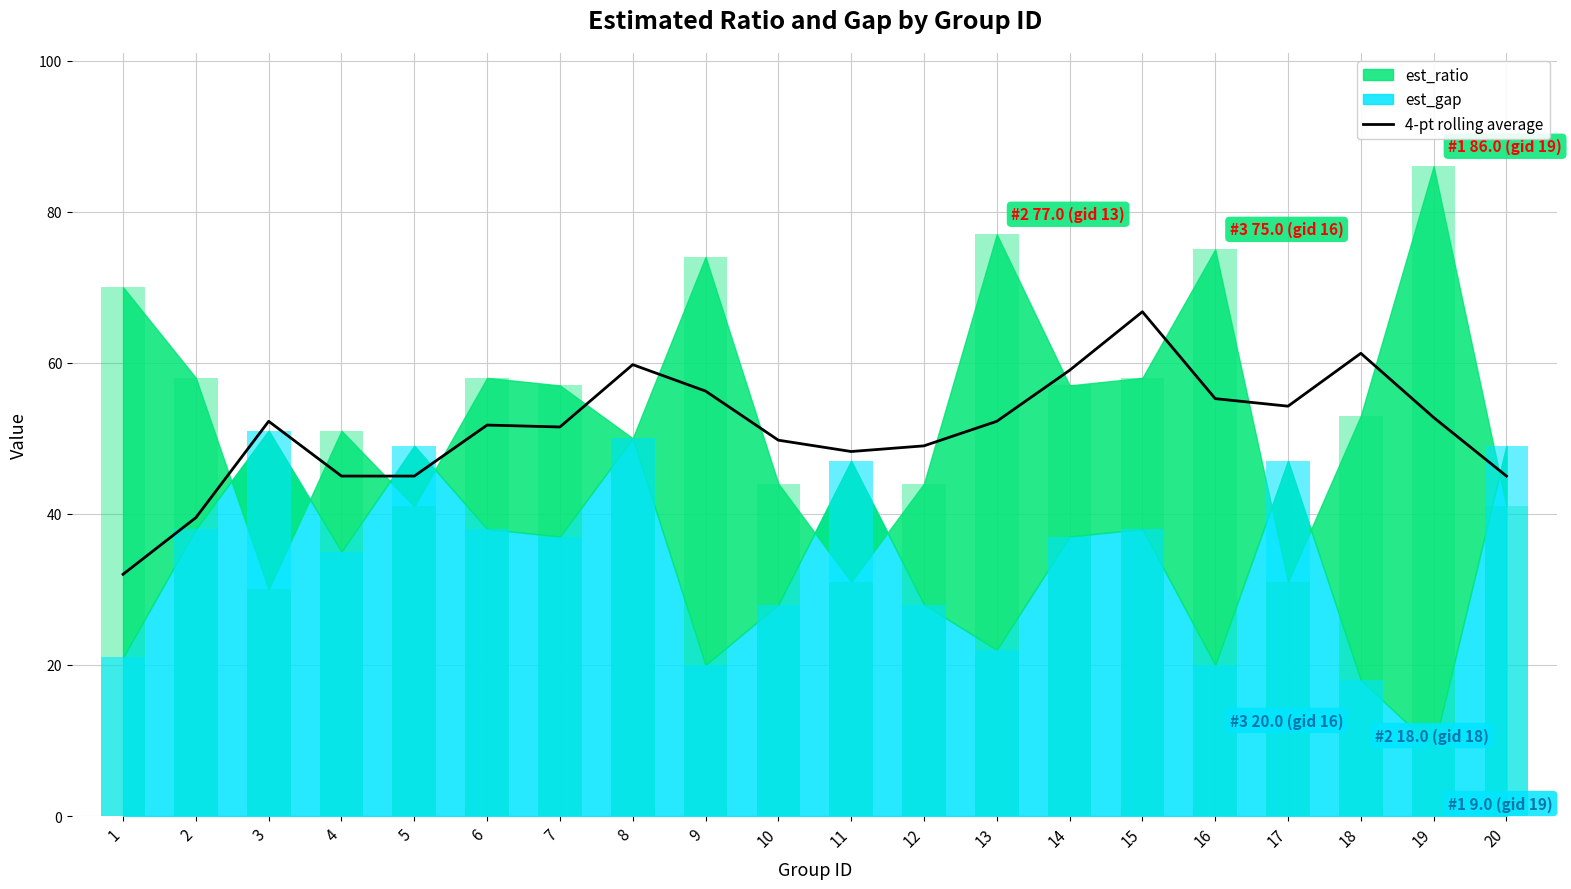

The value at 8 is 59.8. True or false?

True